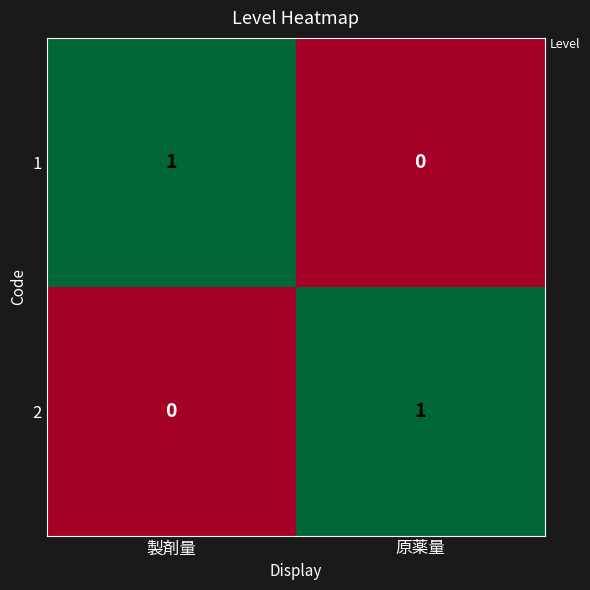

Rank the categories by 2 value from highest to lowest.

原薬量, 製剤量